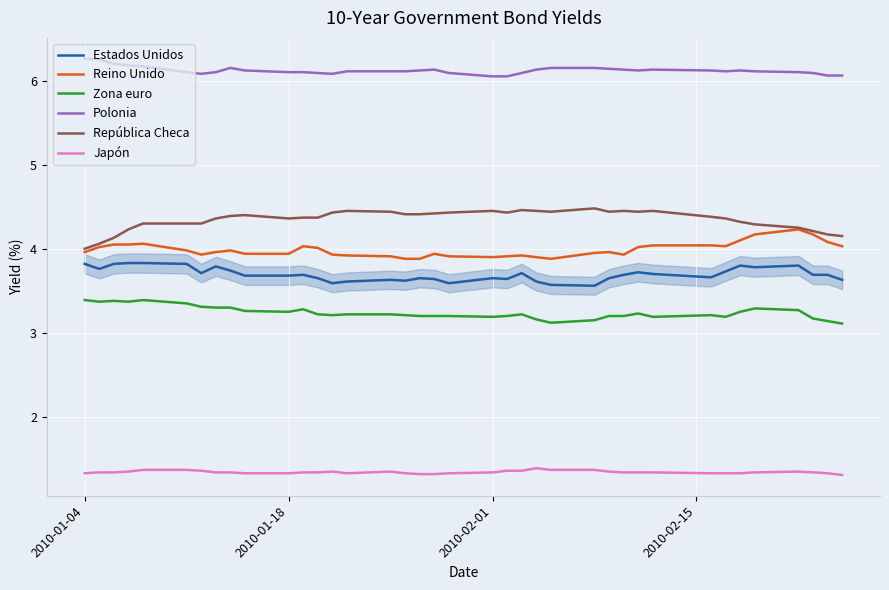

What is the lowest value of the República Checa series?

4.0